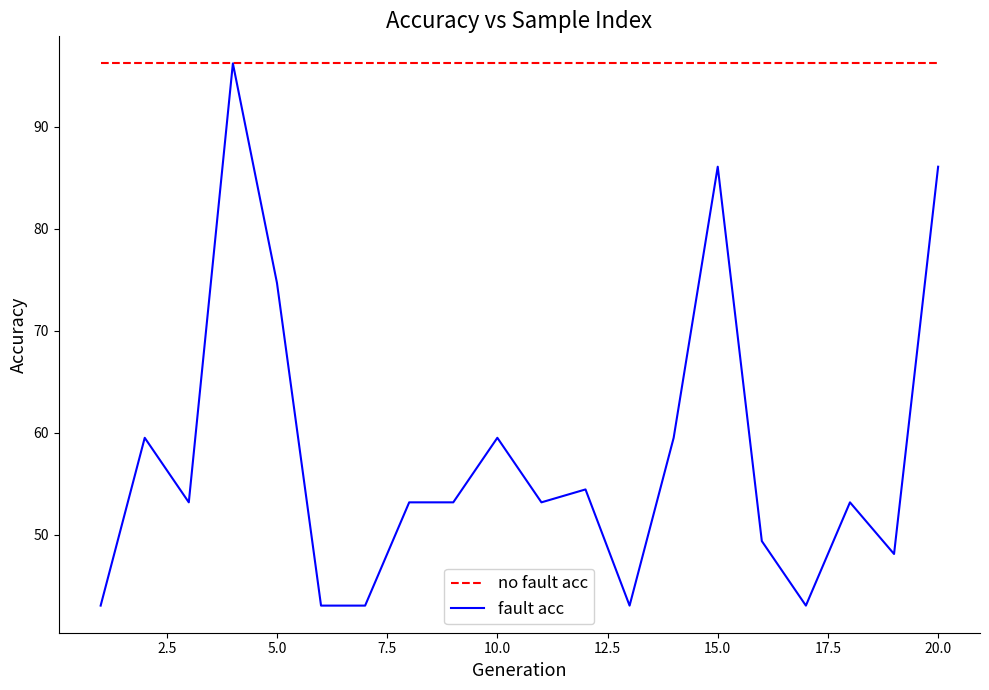

Which series has the largest range (max minus min)?

fault acc